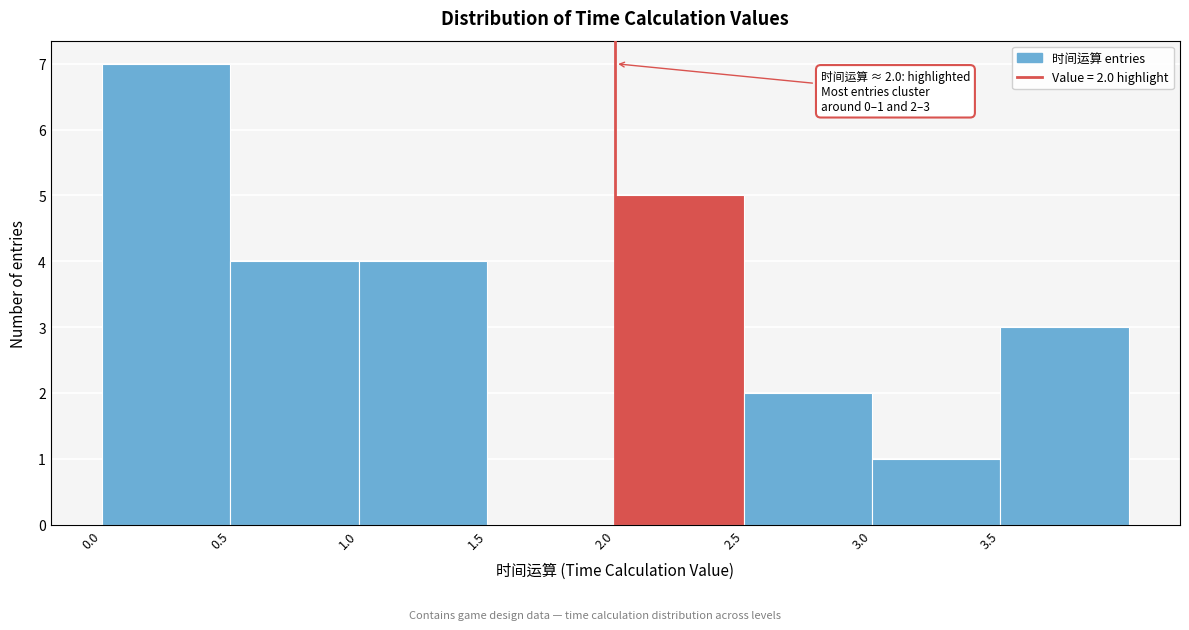

Over which range of the x-axis is the bar tallest?

0.0 to 0.5